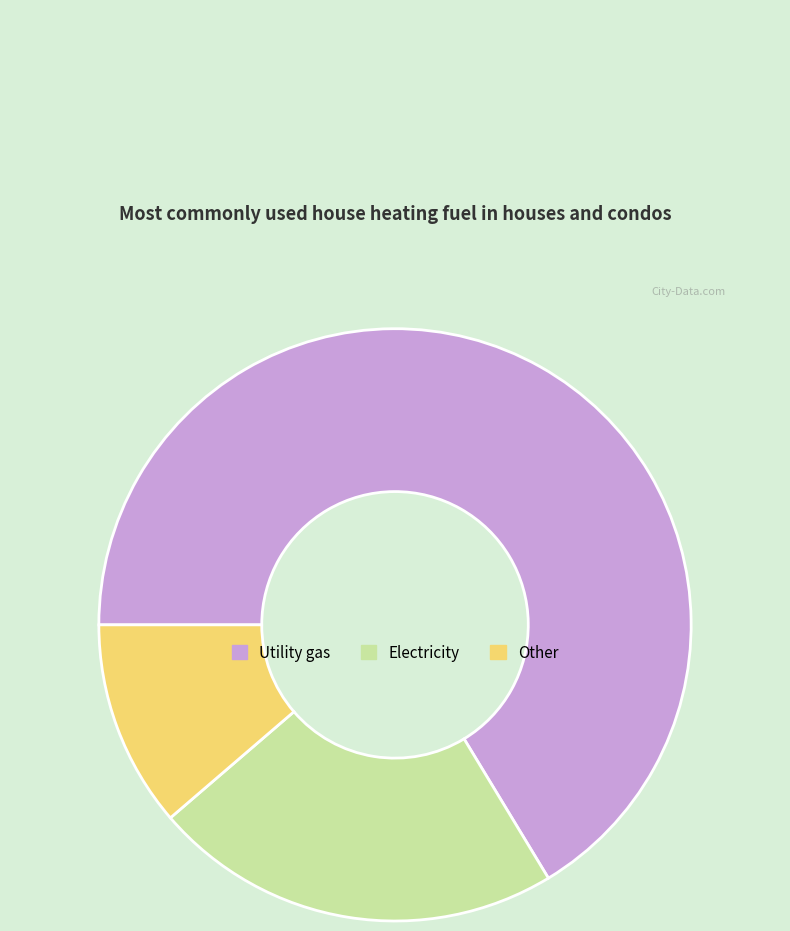

Is the sum of Electricity and Utility gas greater than half?

Yes